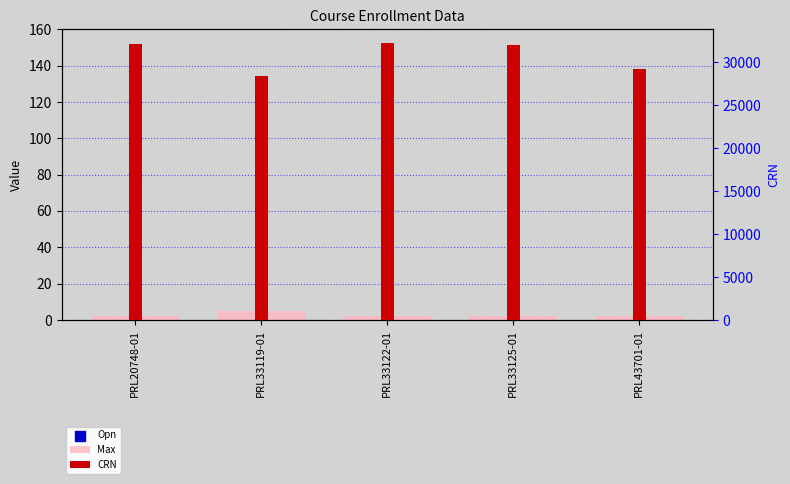

Which series reaches the maximum Y coordinate?

CRN